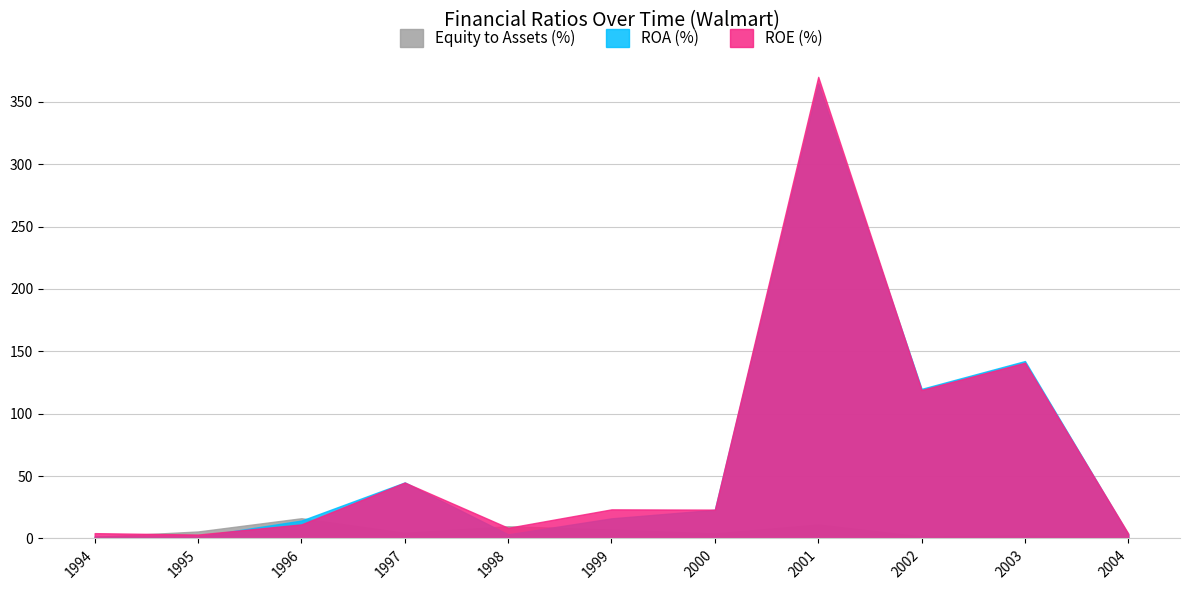

How many intersections are there between Equity to assets and ROA?

5